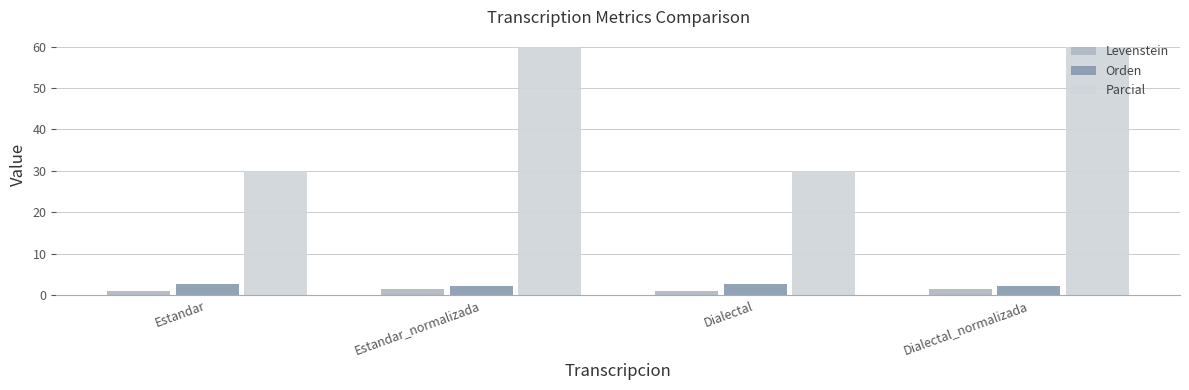

What is the difference between the maximum and minimum values in the Parcial series?

30.0